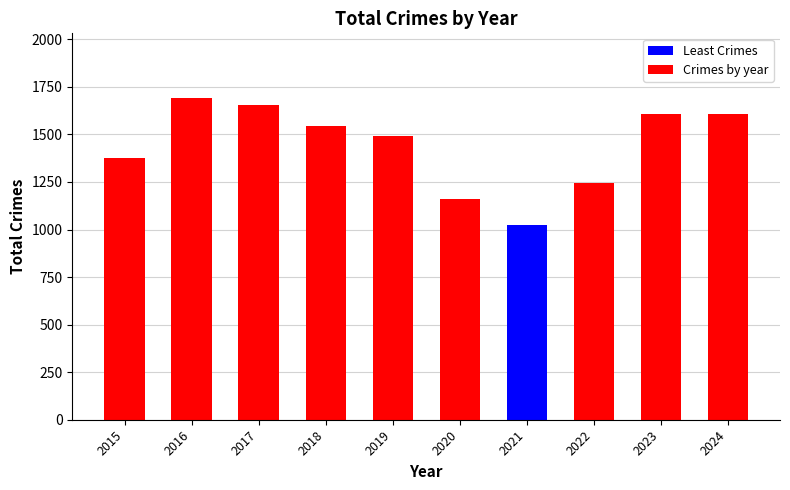

The chart shows a value of 1660 at 2022. True or false?

False